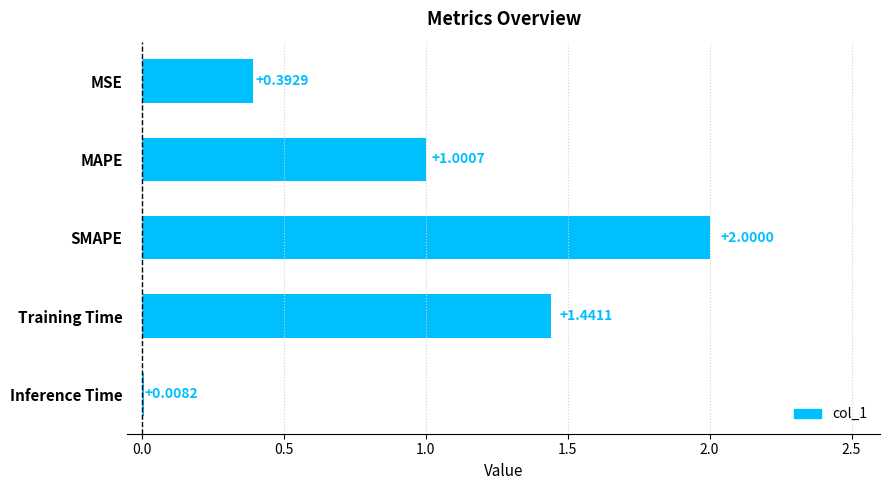

Which label corresponds to the smallest value in the chart?

Inference Time